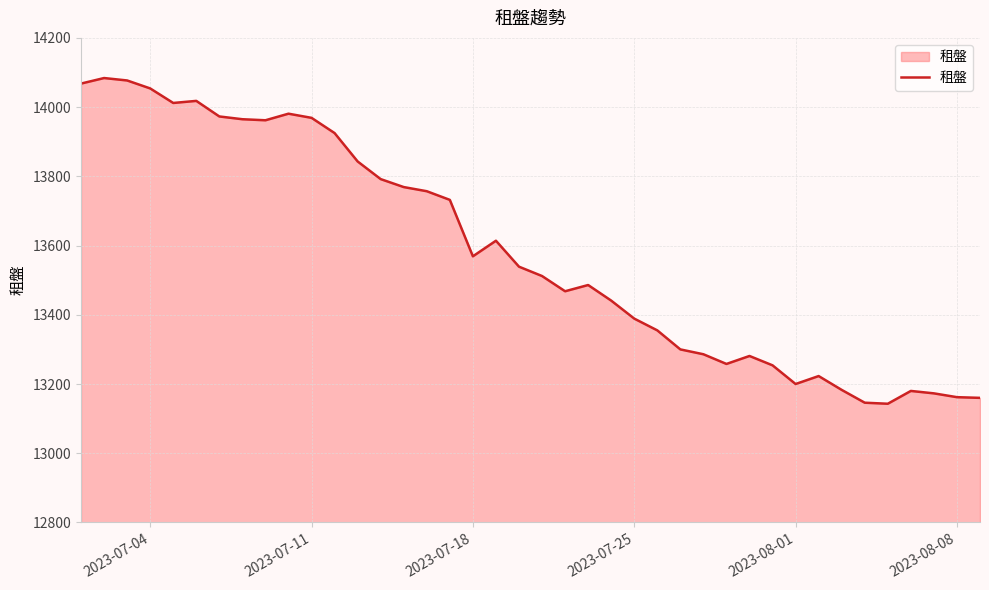

What is the smallest value displayed?

13143